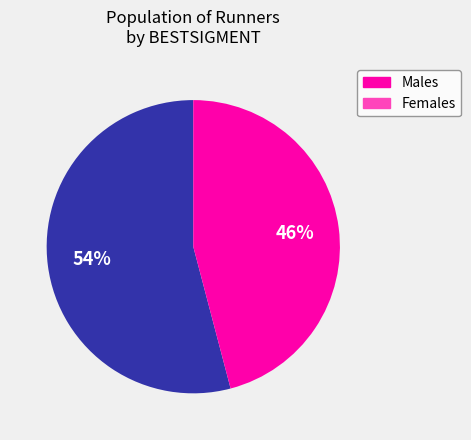

Between Males and Females, which is larger?

Males